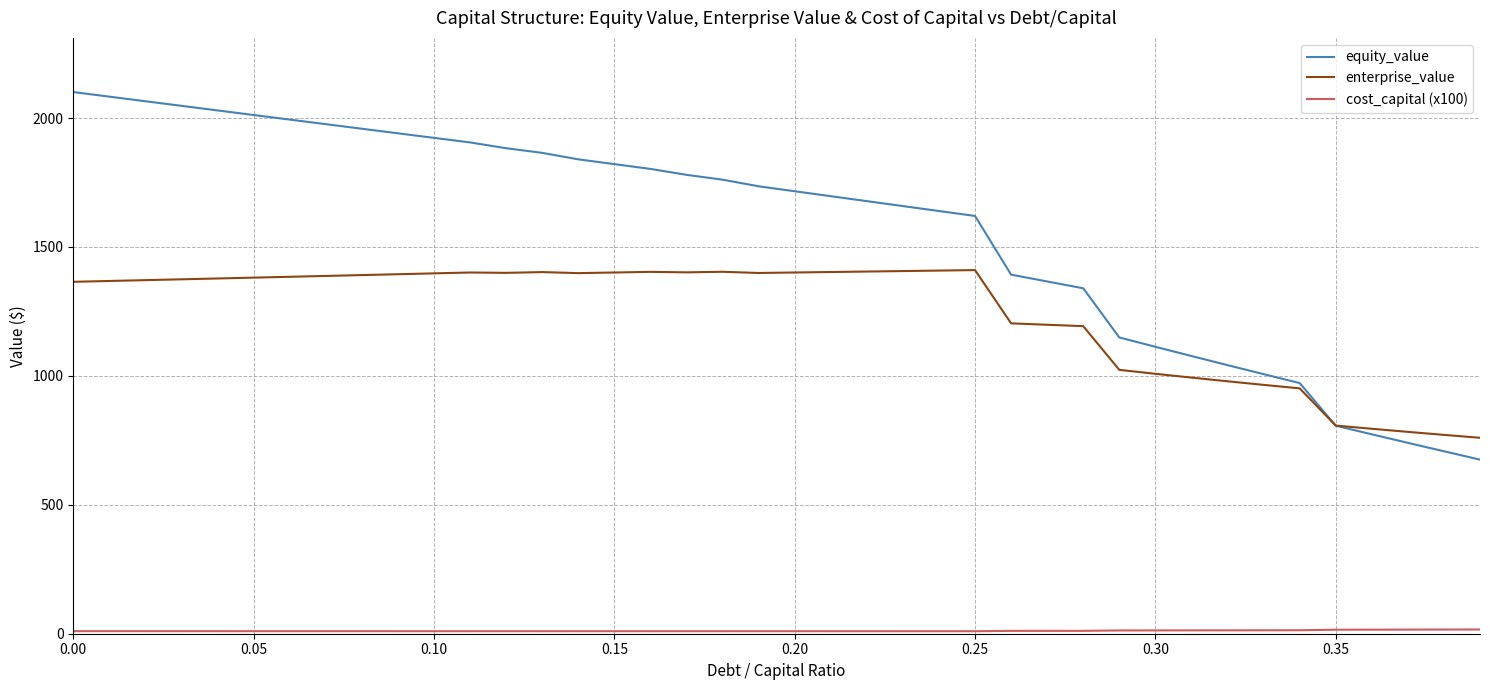

Which series has the widest spread of values?

equity_value